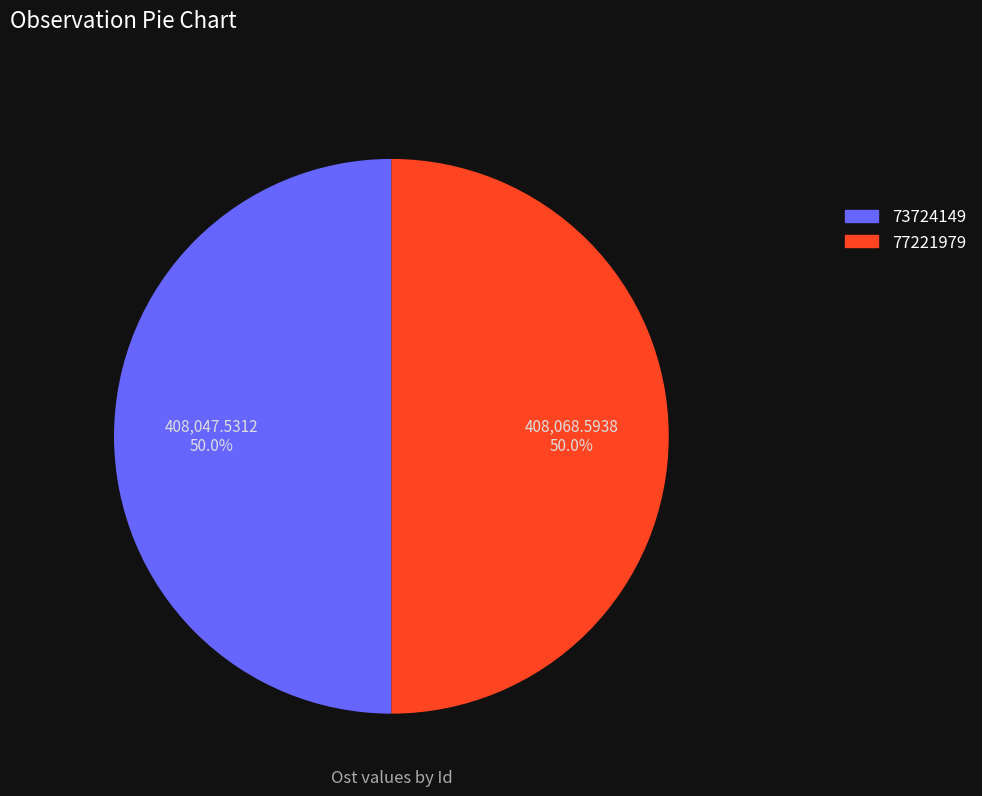

Approximately how many times larger is the value at 73724149 compared to 77221979?

1.0